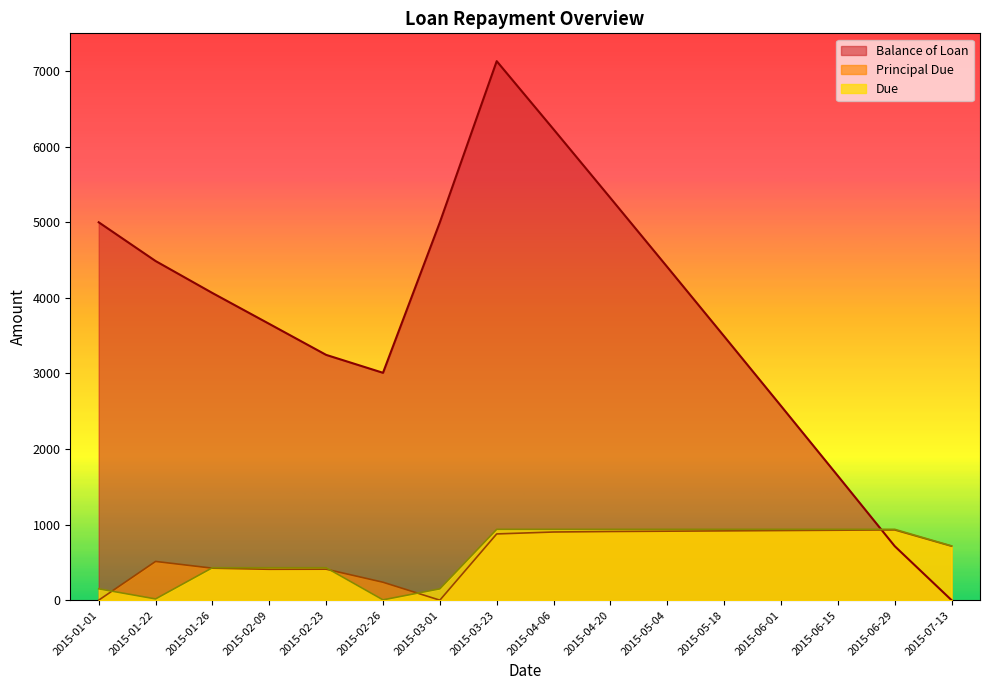

How many values in the Principal Due series are below 876?

8